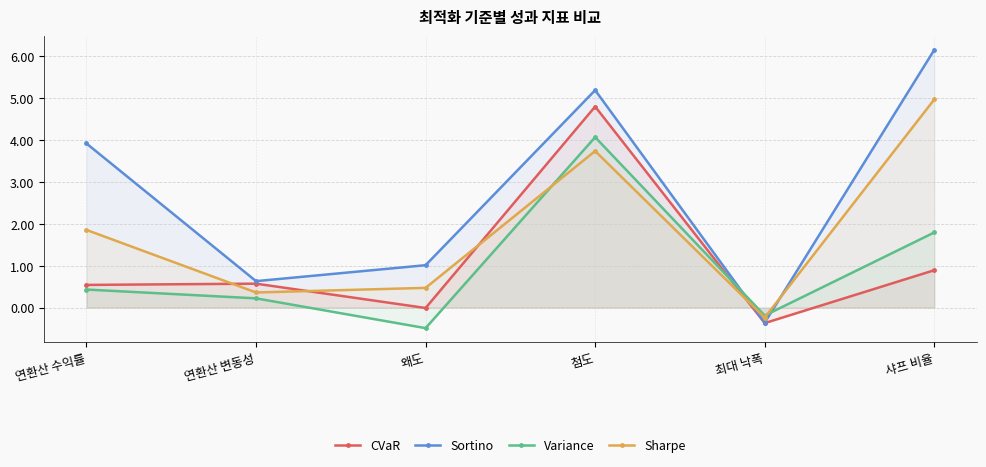

Where do Sortino and Variance first cross each other?

첨도 and 최대 낙폭